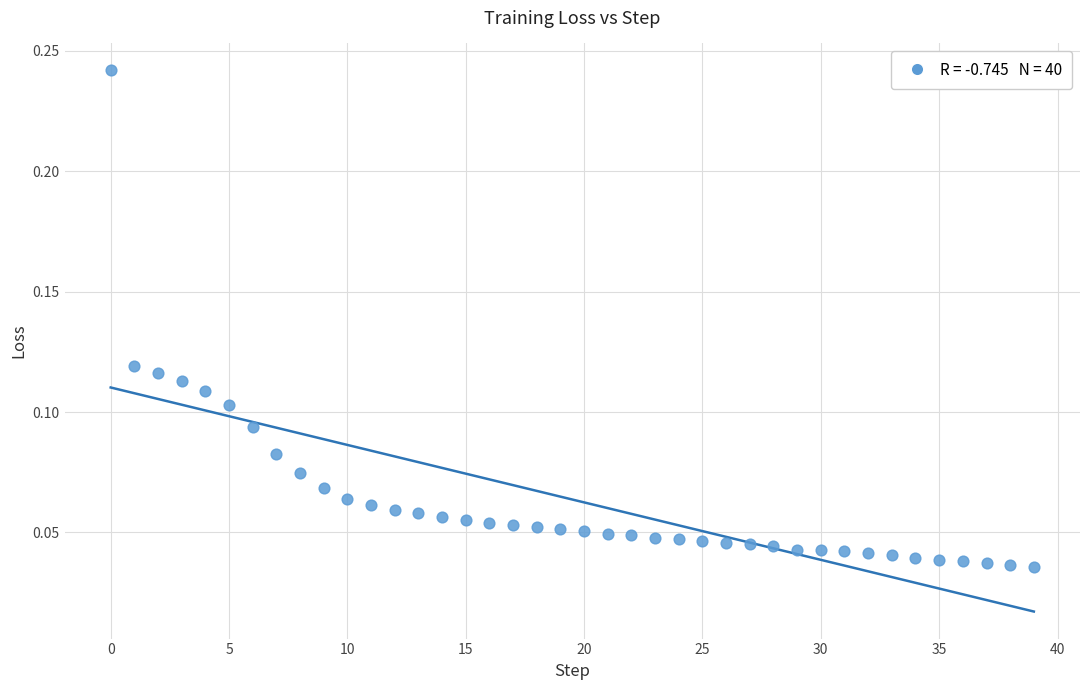

How many data points are displayed?

40